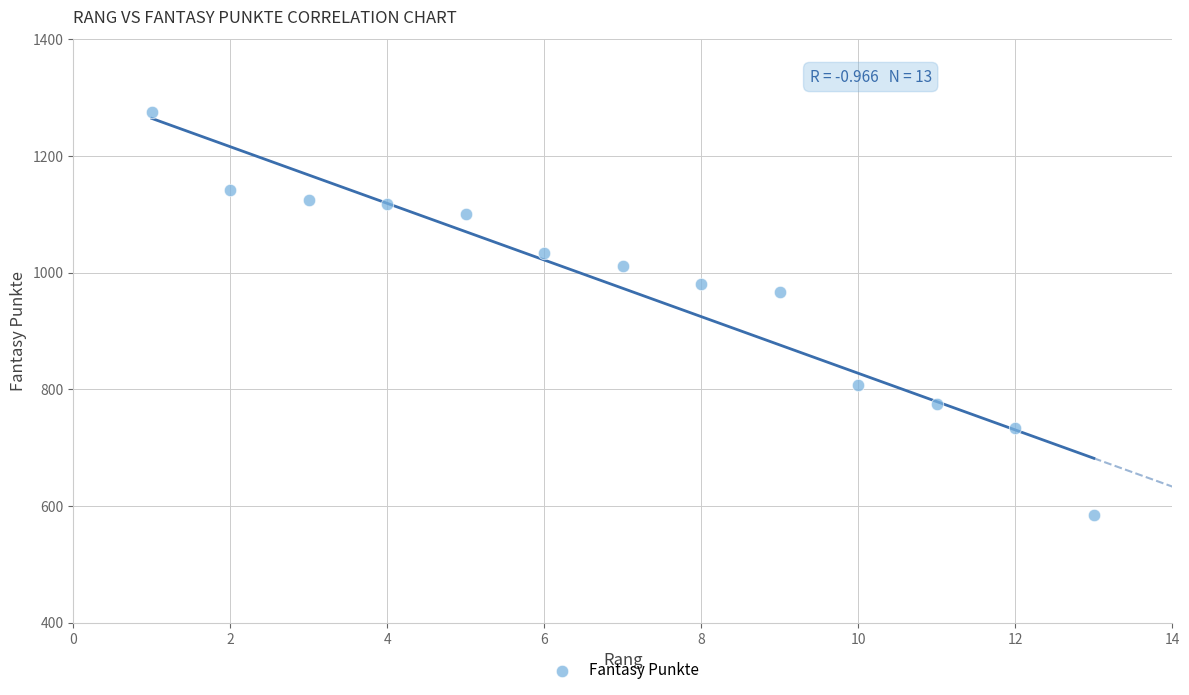

What is the range of Y values (max minus min)?

691